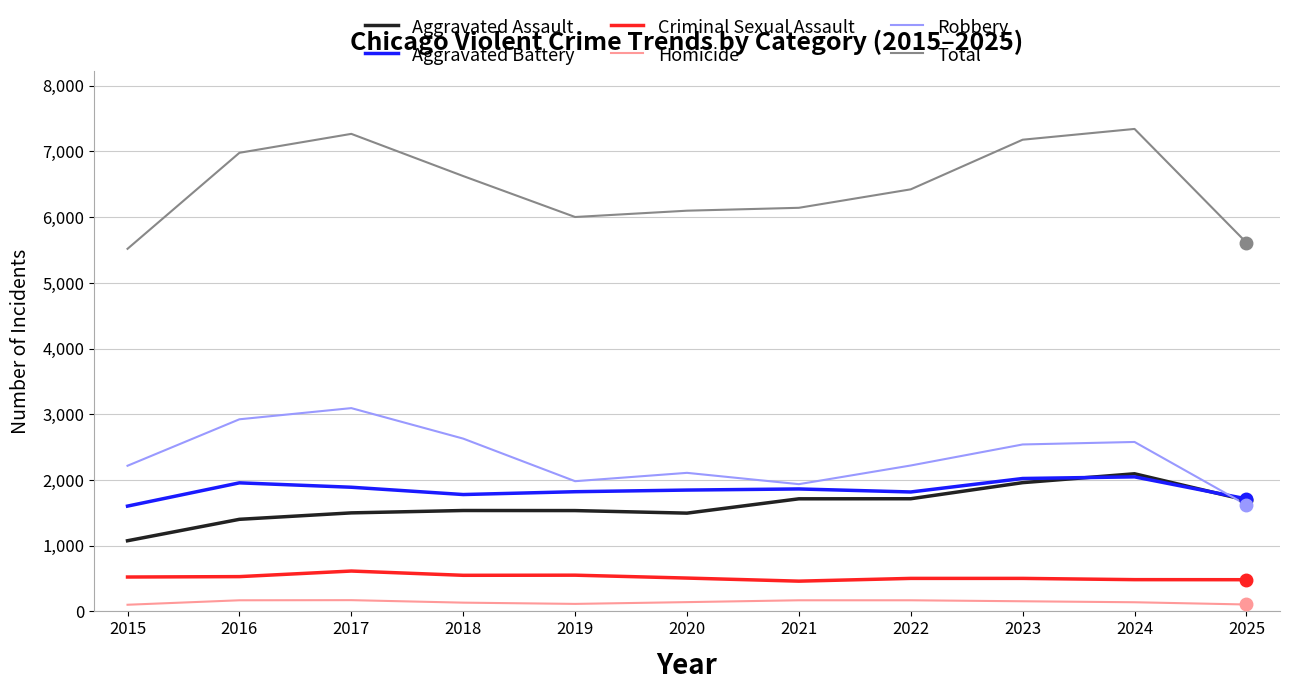

What is the sum of all Aggravated Battery values?

20353